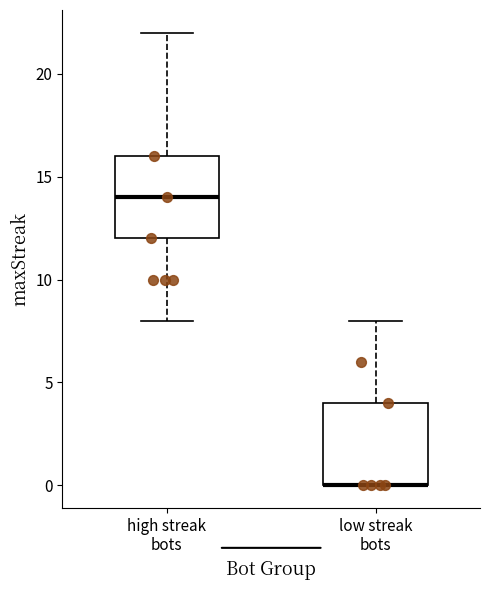

Reading left to right, transcribe this box plot: for each box, give where its median line is, the range the box spans, and where its two whiskers end, as read against the y-axis. The values are not printed on the chart, so give them approximately, as read against the axis.

high streak bots: median 14, box 12 to 16, whiskers 8 to 22
low streak bots: median 0 (drawn on the box's lower edge), box 0 to 4, whiskers 0 to 8